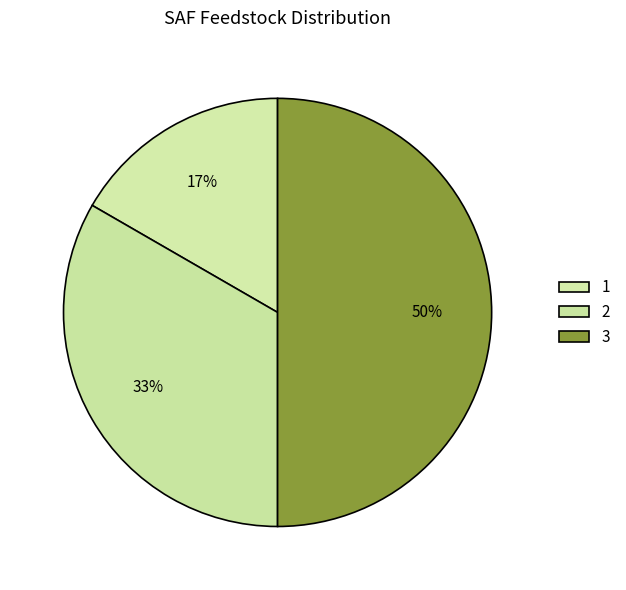

How many segments does this pie chart have?

3